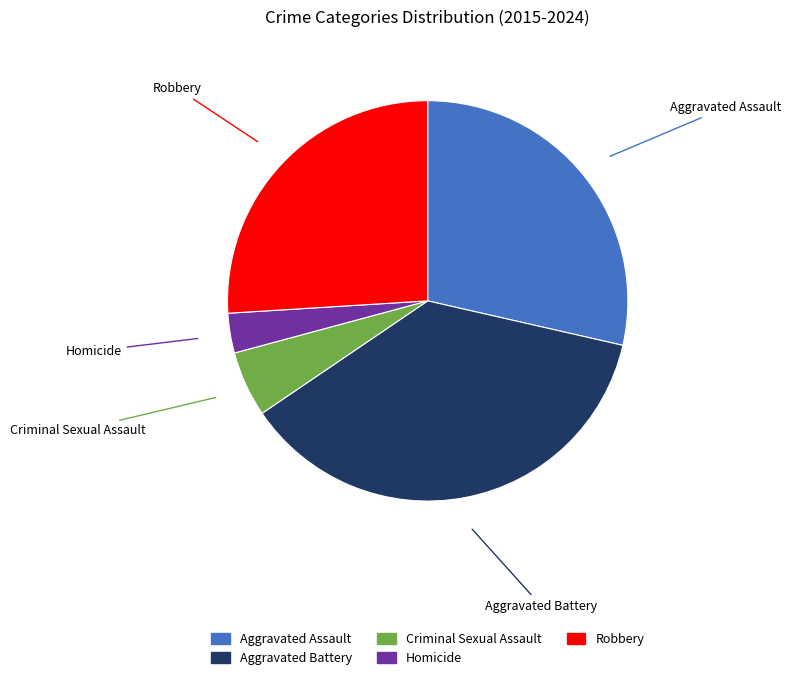

Between Aggravated Assault and Aggravated Battery, which is larger?

Aggravated Battery